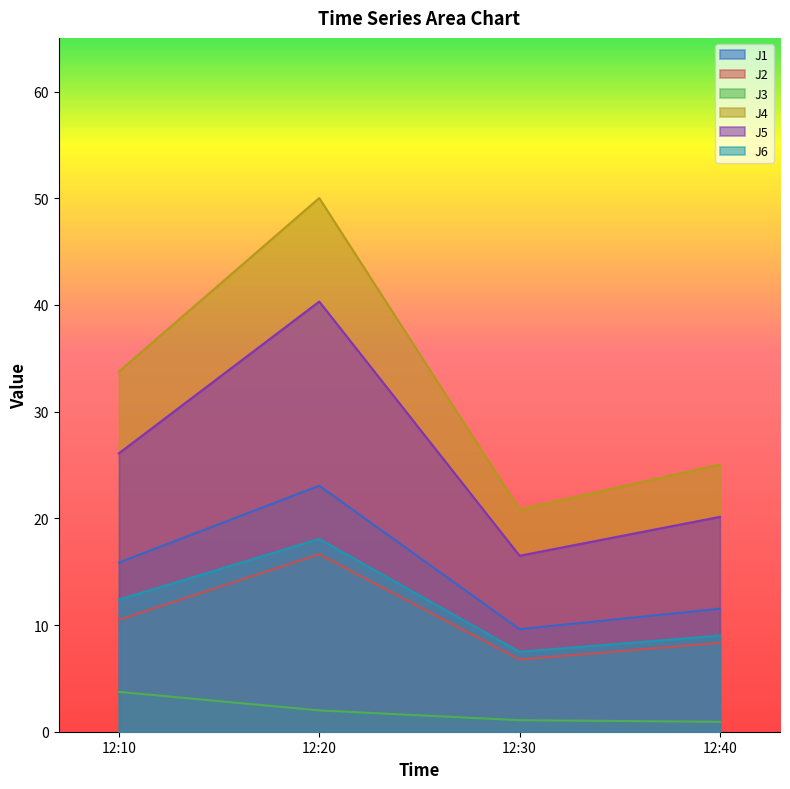

What is the difference between the J1 values at 12:10 and 12:40?

4.3